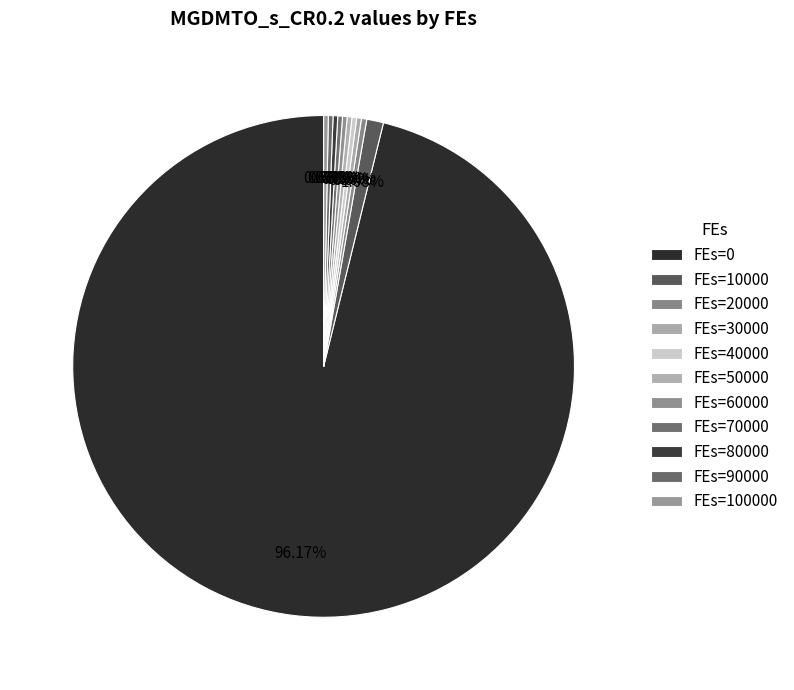

Is there any slice that represents more than half of the pie?

Yes